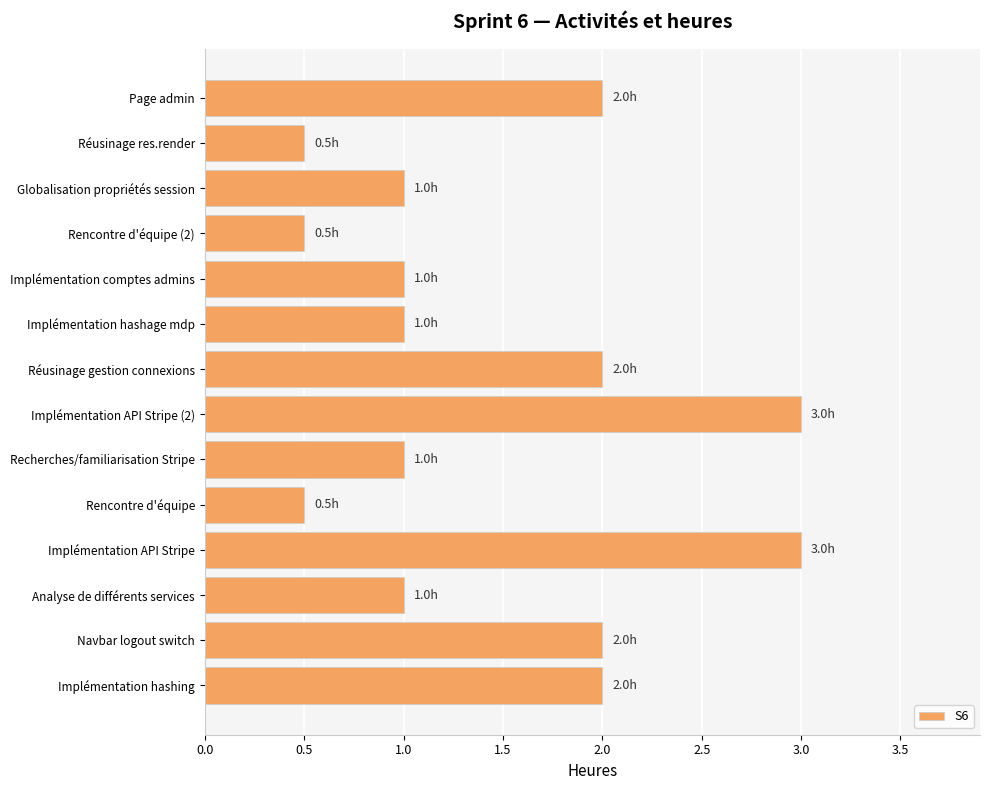

Is it true that the value at Réusinage res.render is 0.5?

True